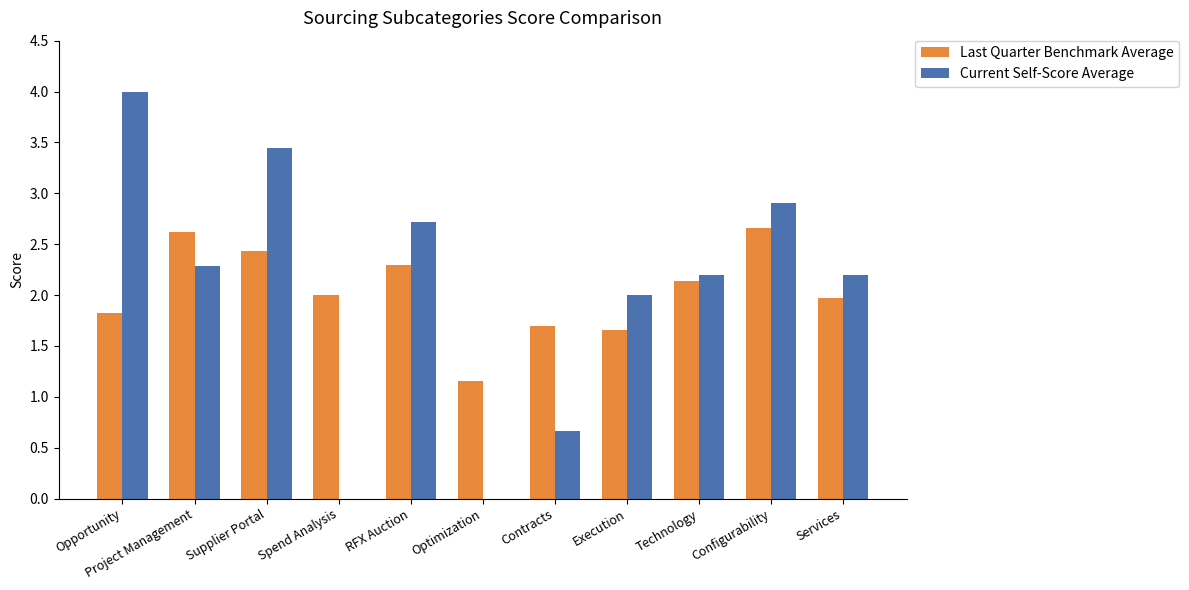

How many groups of bars are there?

11